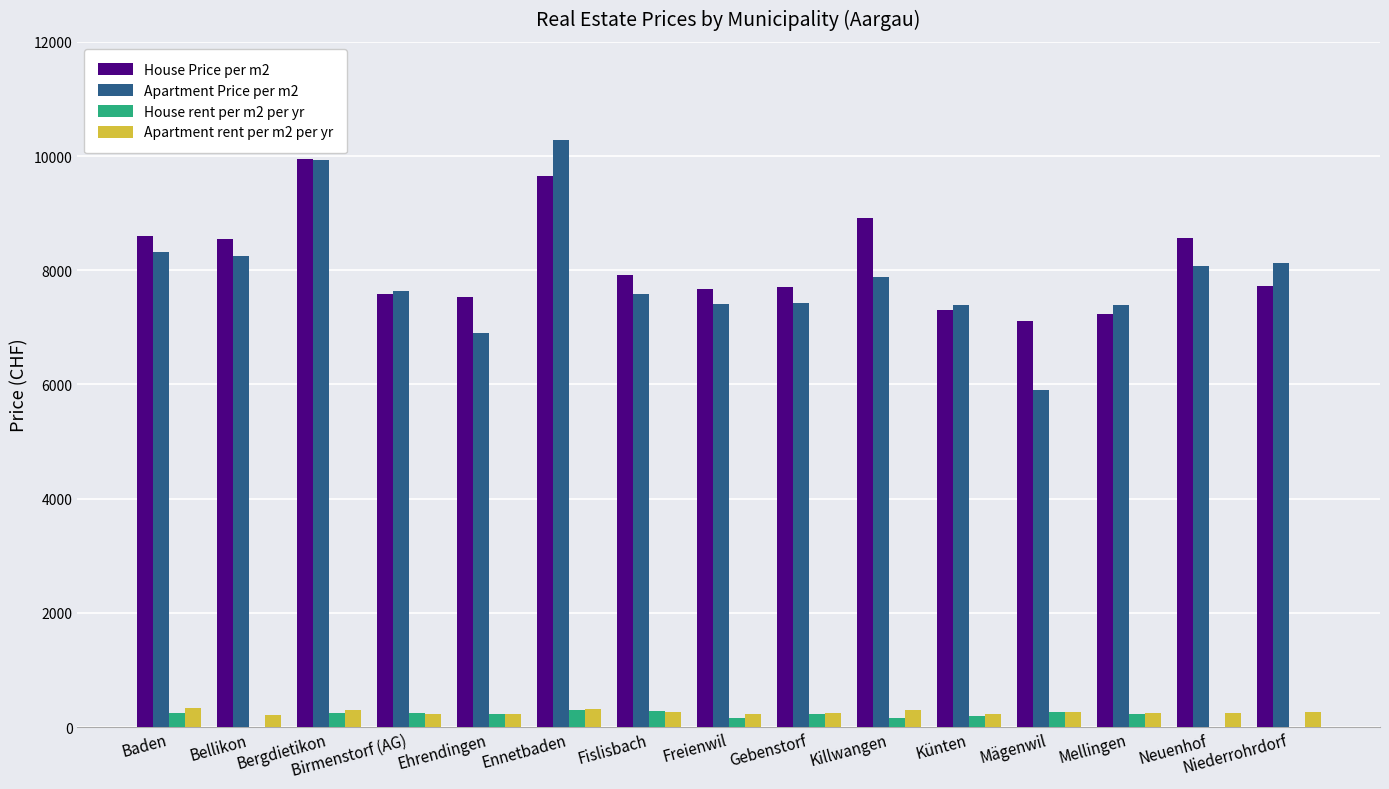

How many series are shown in this chart?

4